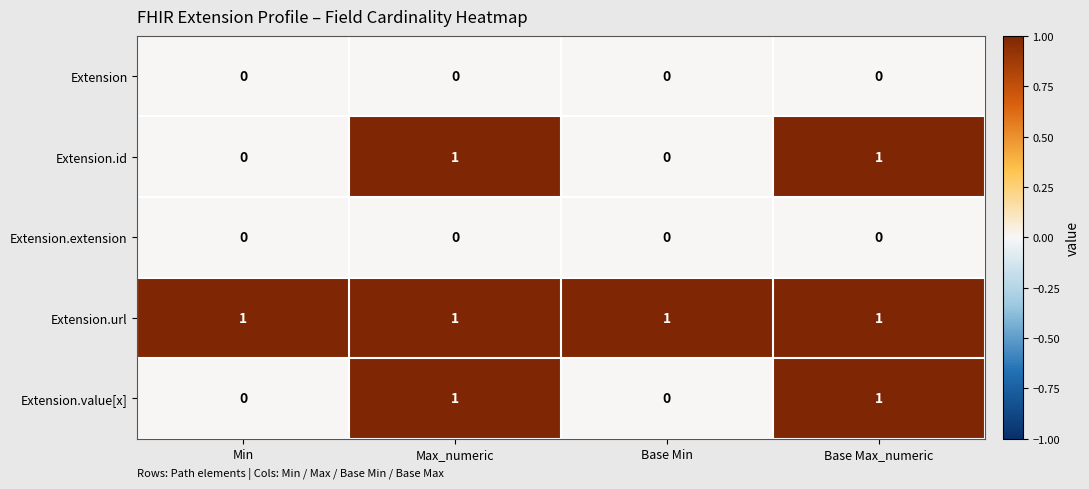

True or false: Extension.url has a value of 1 at Base Min.

True